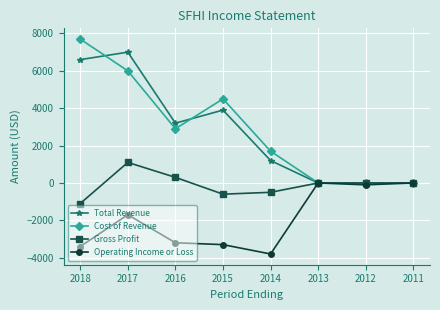

Is it true that Operating Income or Loss equals -1665 at 2016?

False